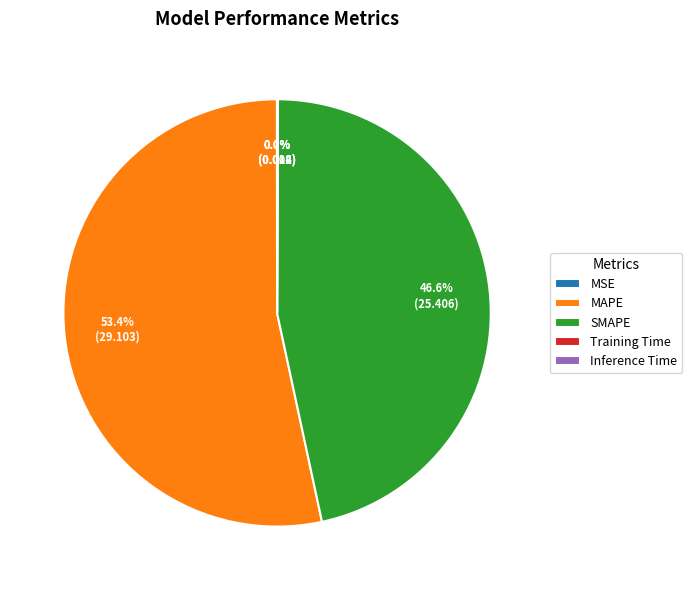

How much of the chart is everything except SMAPE?

53.4%